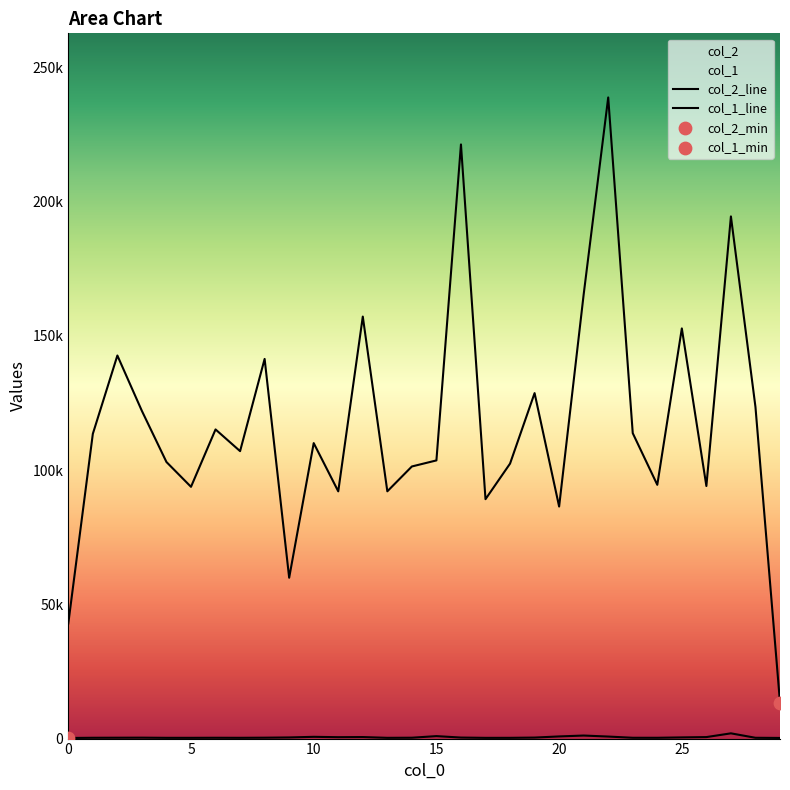

Is the value of col_1_line at 12 greater than the value of col_2_line at 23?

No